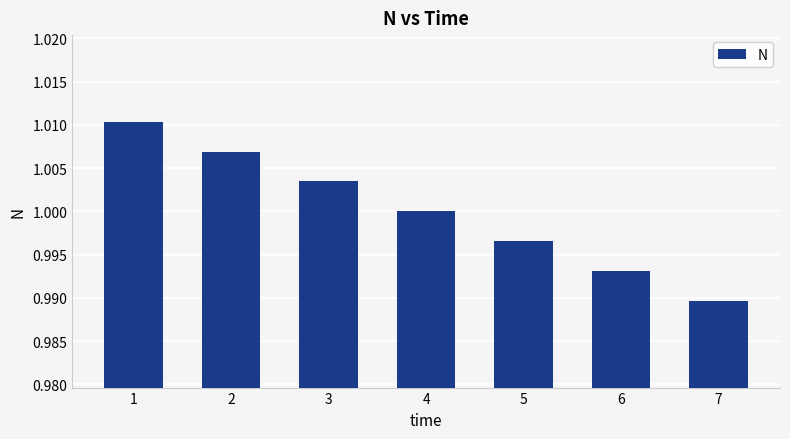

The value at 4 is 0.4. True or false?

False